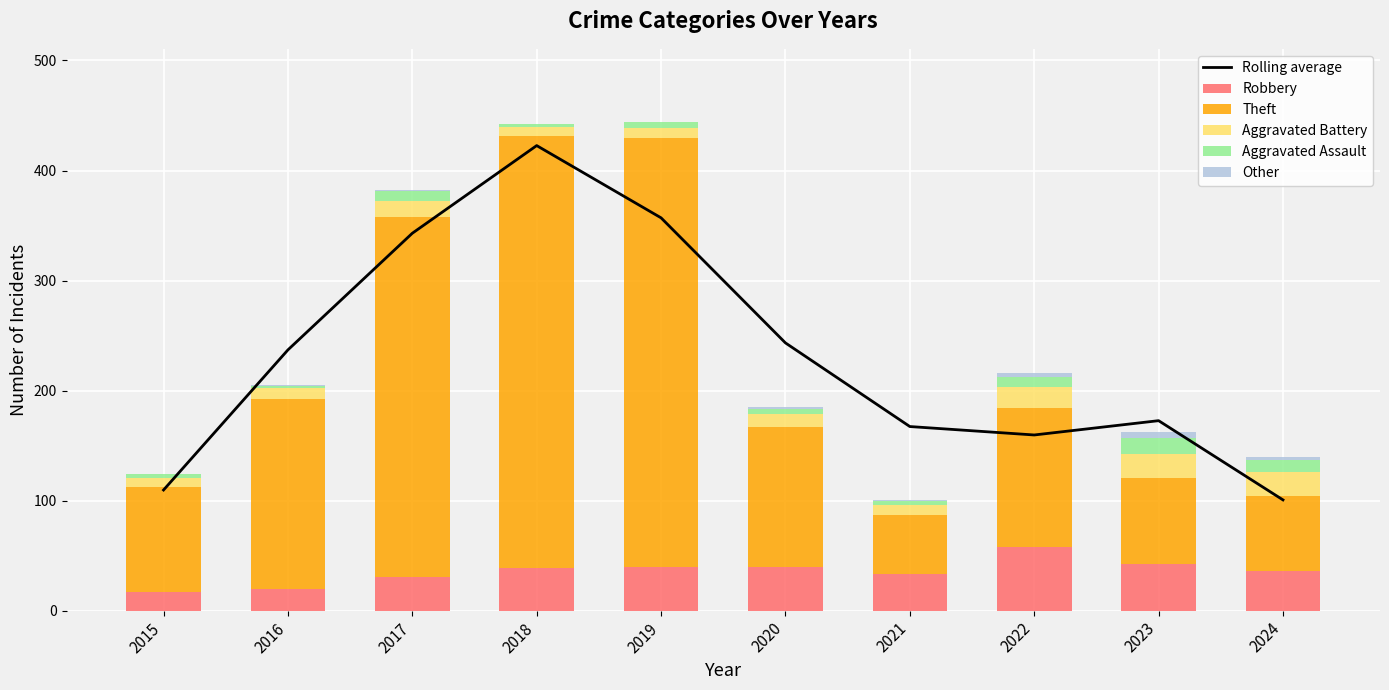

How many categories are shown in the chart?

10